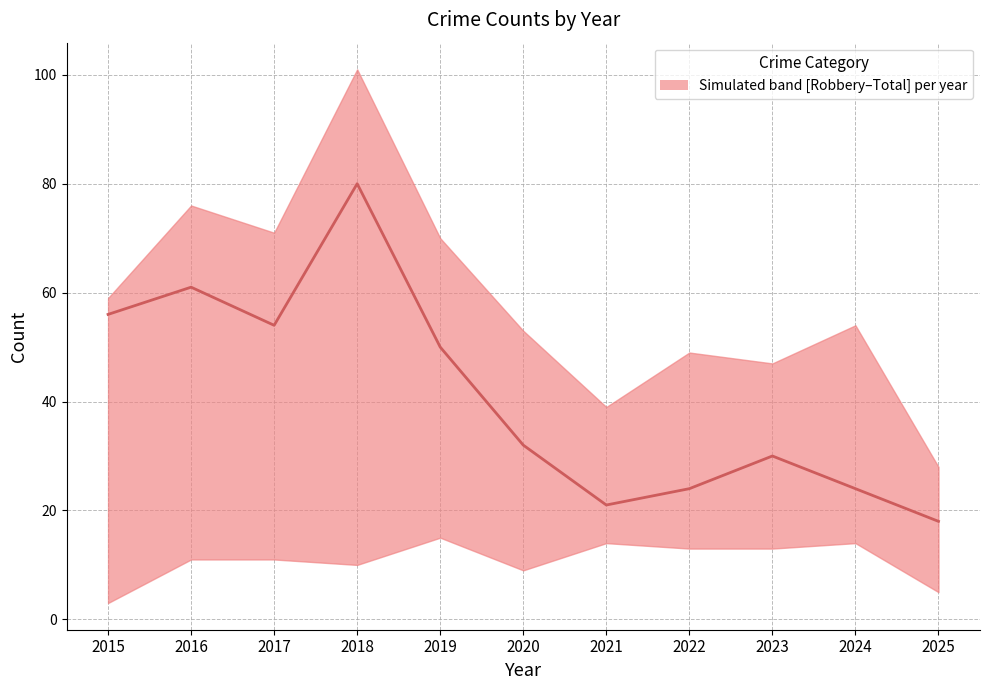

How many data points are above 32?

5